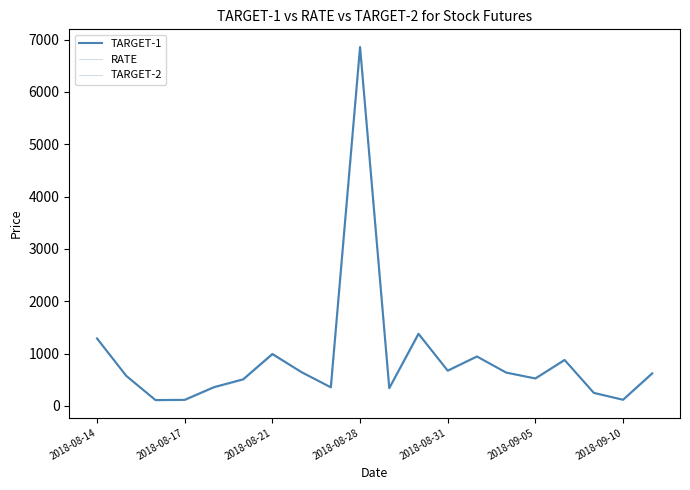

Rank the series by their average value, from lowest to highest.

RATE, TARGET-1, TARGET-2